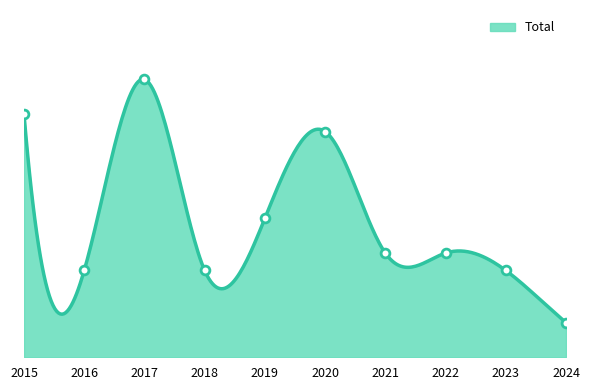

Approximately how many times larger is the value at 2022 compared to 2017?

0.4